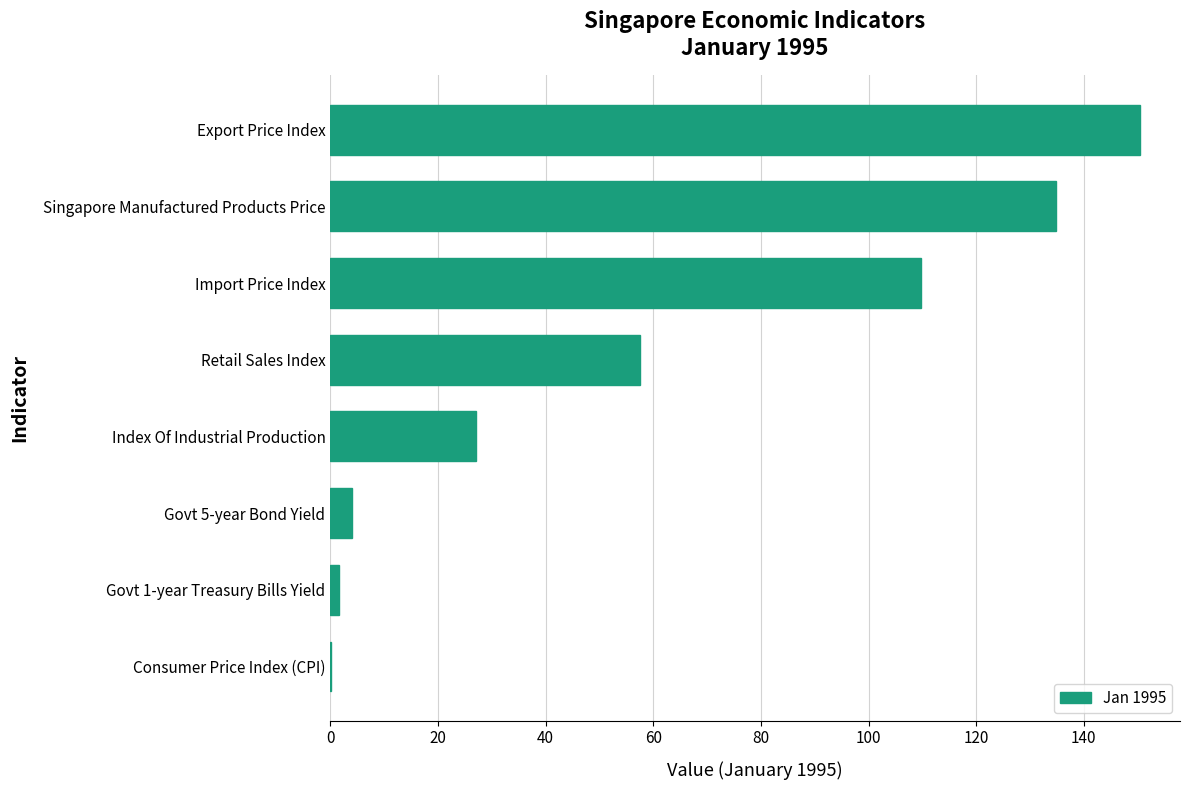

True or false: the data shows 150.3 at Export Price Index.

True